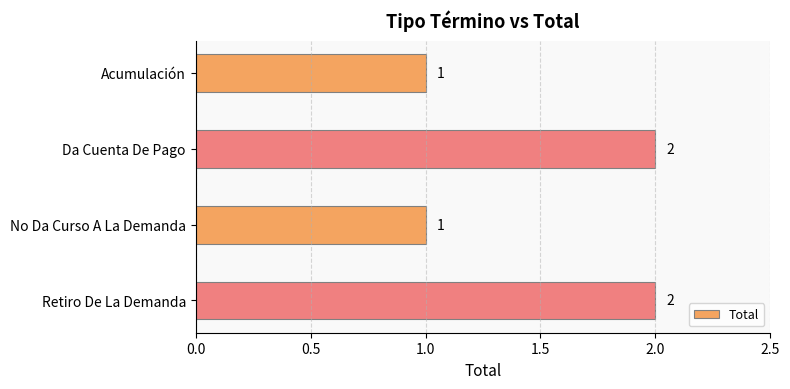

How many values are between 1 and 2?

4